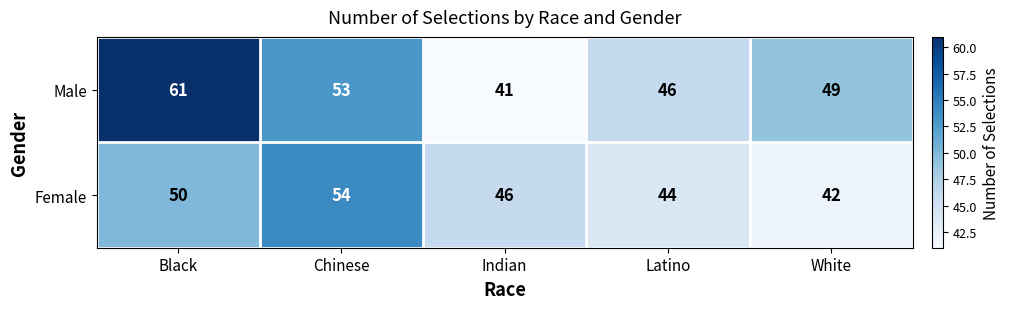

Rank the series by their maximum value, from lowest to highest.

Female, Male